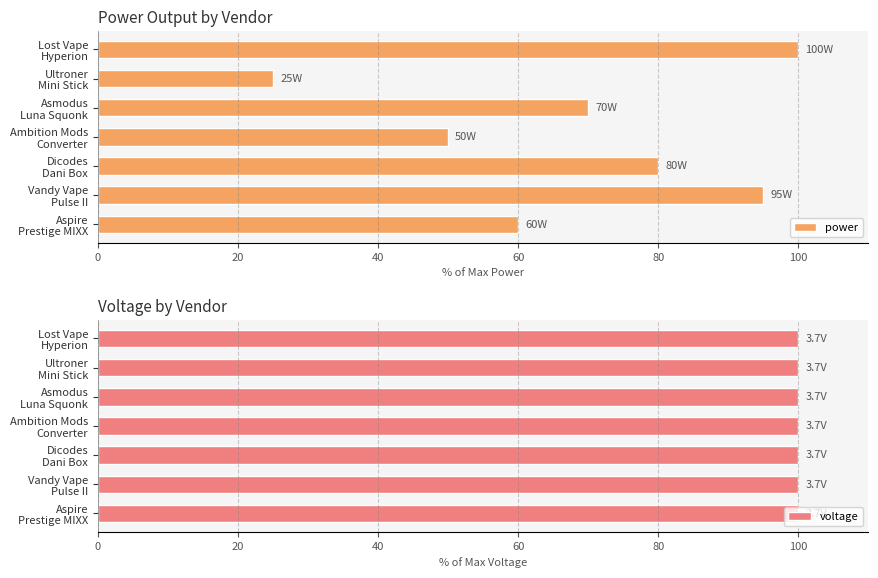

List the series in order of their peak value, highest first.

power, voltage